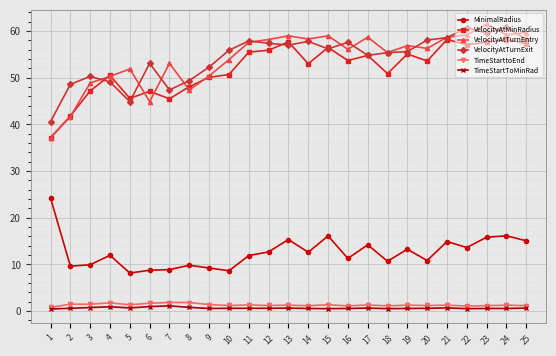

What is the highest value of the VelocityAtTurnEntry series?

61.5